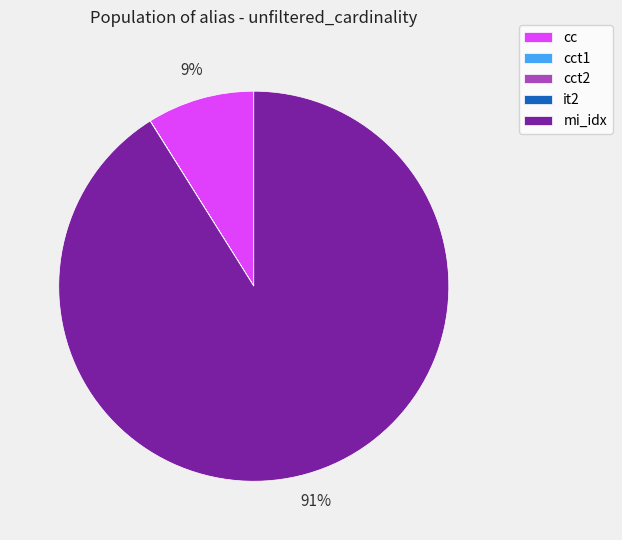

Which slice is the largest?

mi_idx